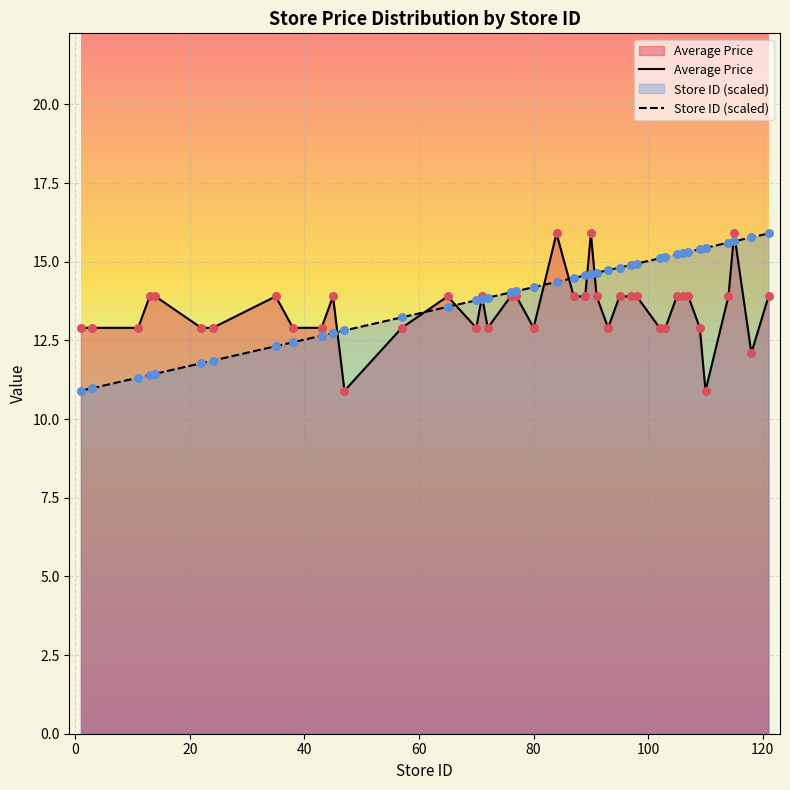

At which category is the sum across all series the highest?

115